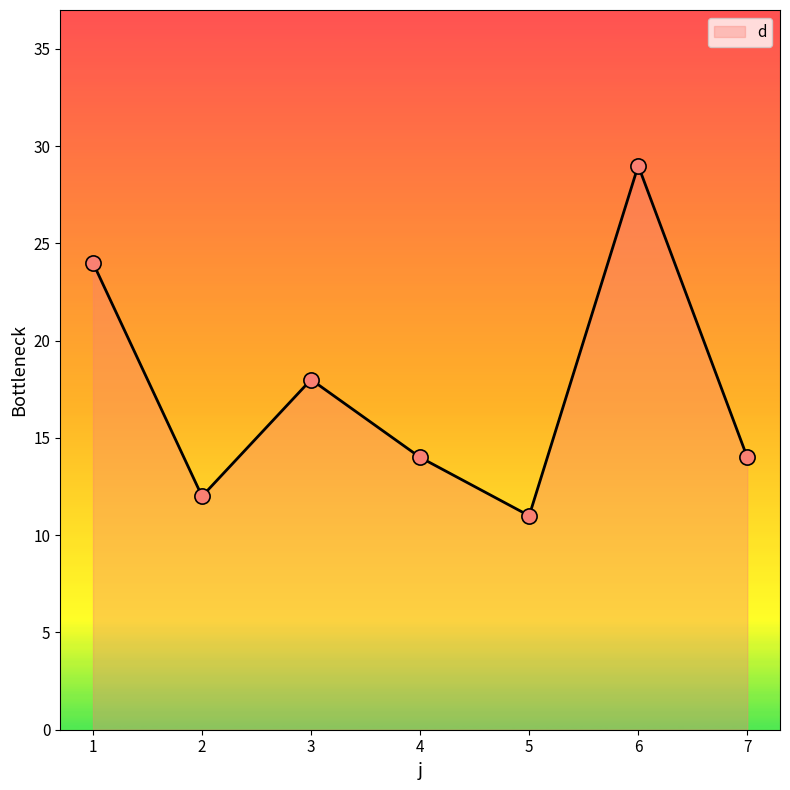

Approximately how many times larger is the value at 7 compared to 2?

1.2